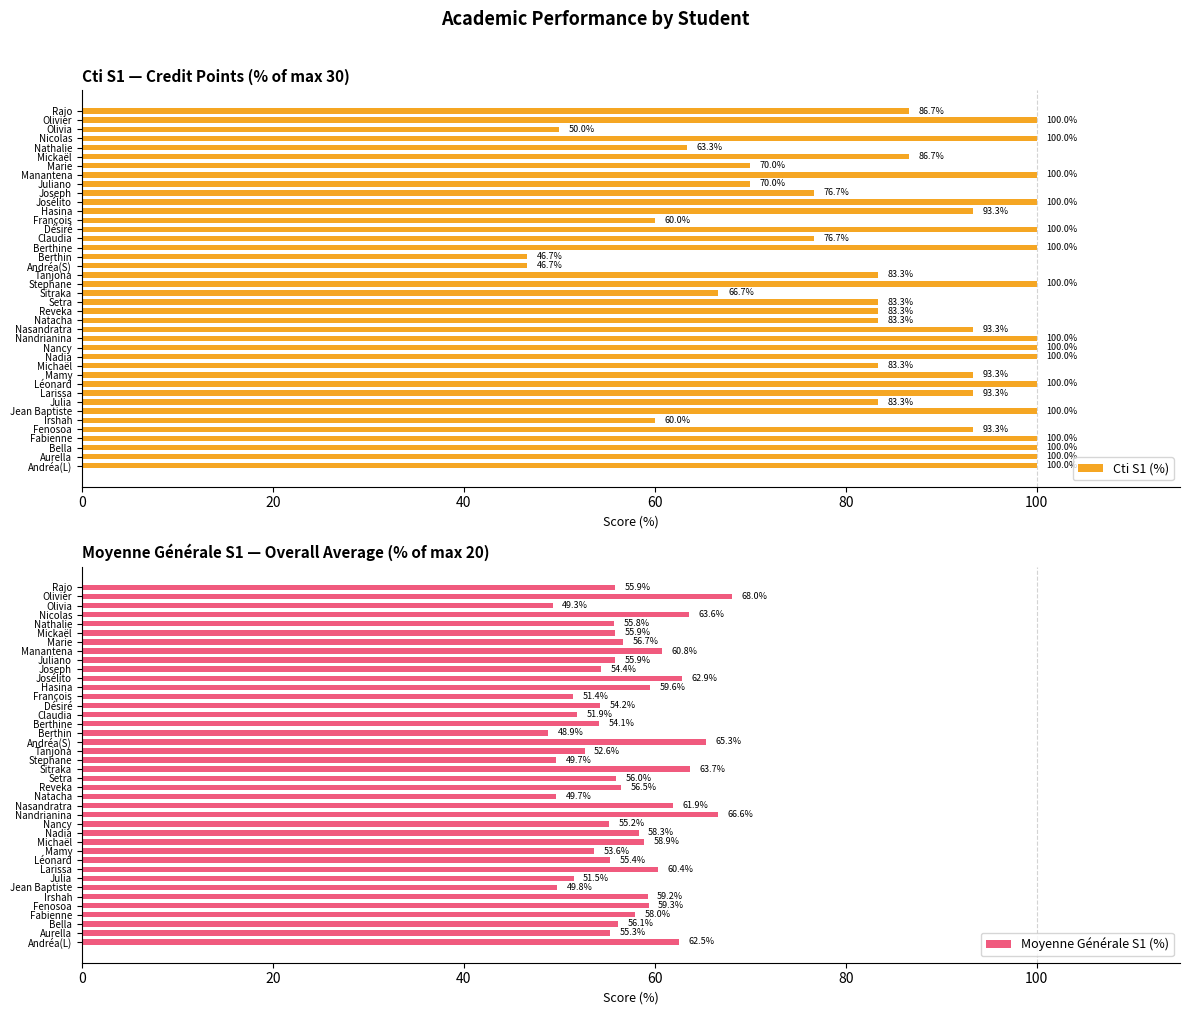

What is the difference between the second highest and second lowest values in the Cti S1 (%) series?

53.3